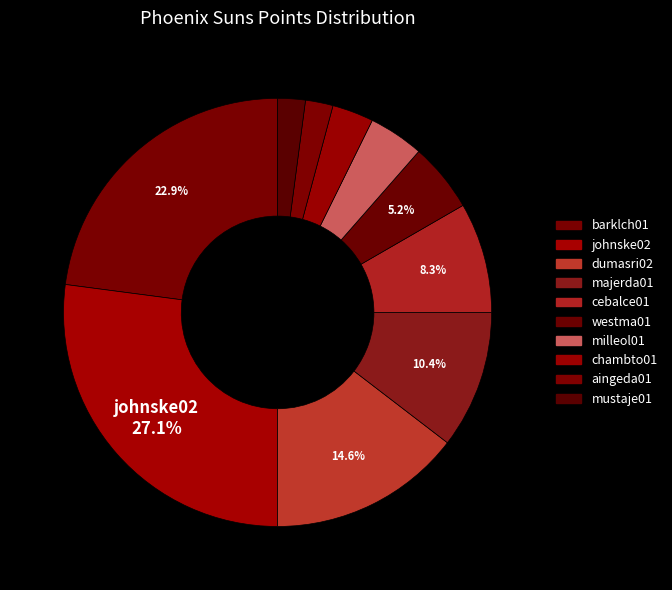

To the nearest percent, what is the combined percentage of milleol01 and majerda01?

15%